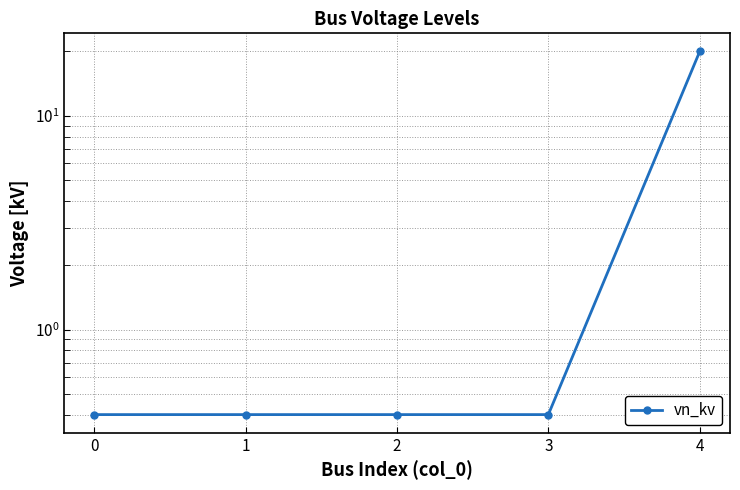

What is the greatest value displayed?

20.0